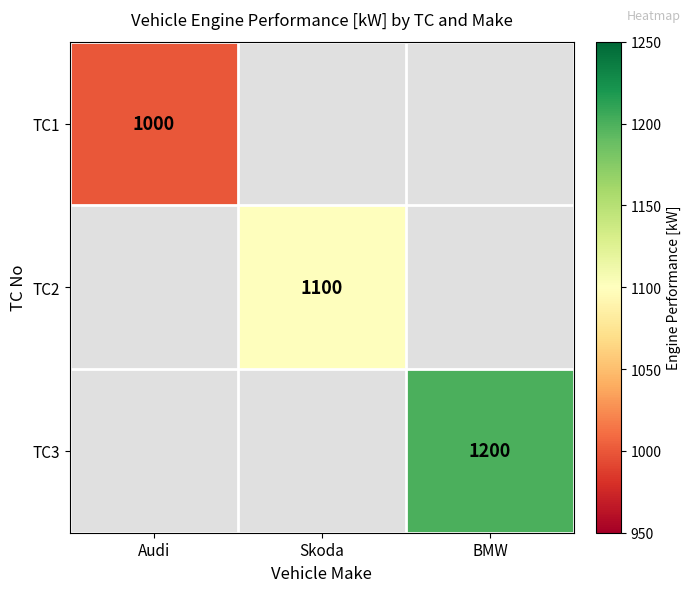

How many categories are shown in the chart?

3